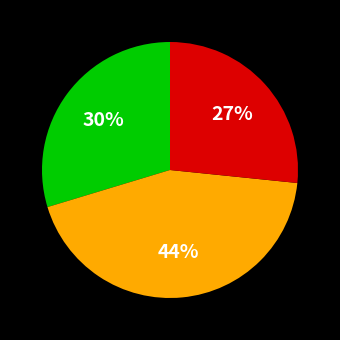

To the nearest percent, what is the average slice percentage?

33%